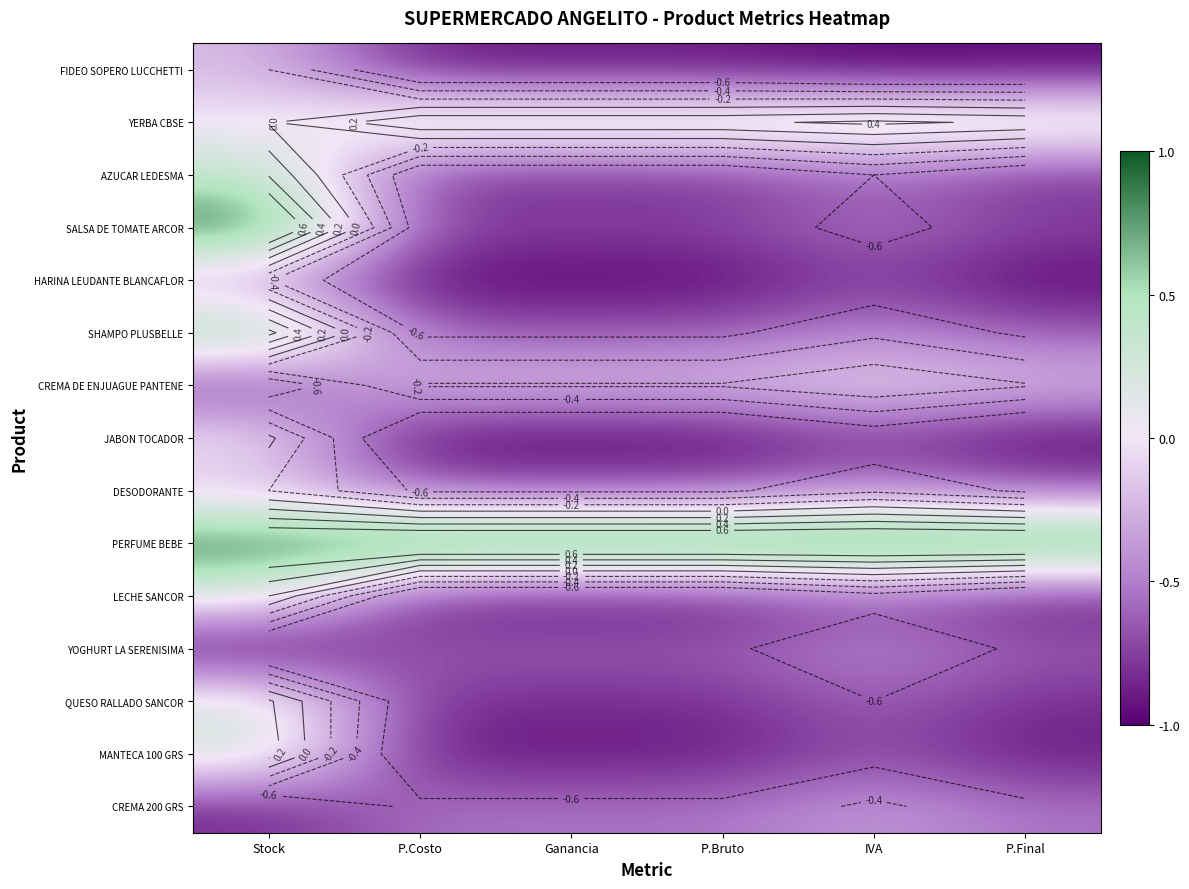

Which series has the largest total across all categories?

PERFUME BEBE